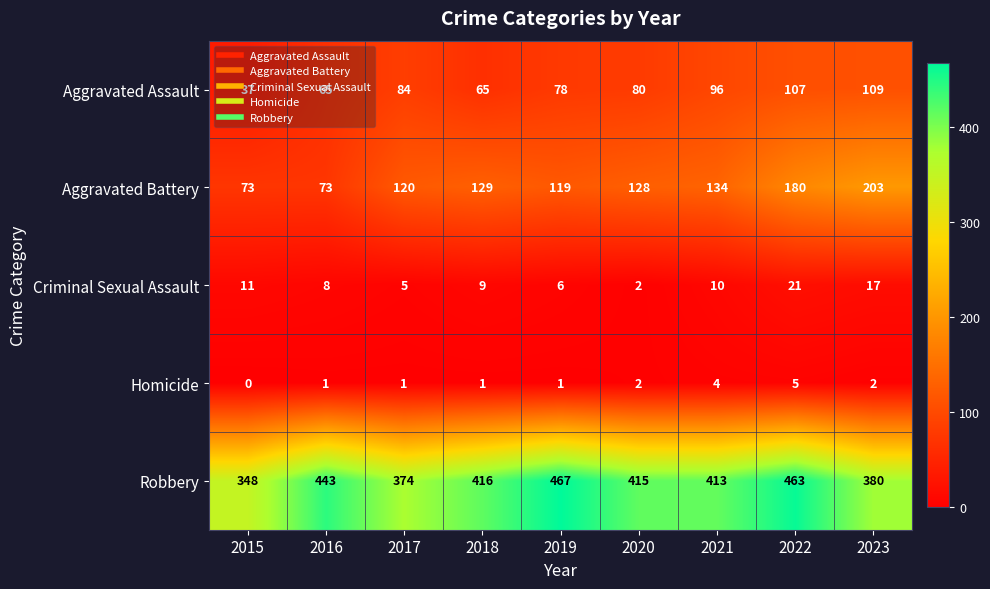

What is the difference between the highest and lowest values at 2020?

413